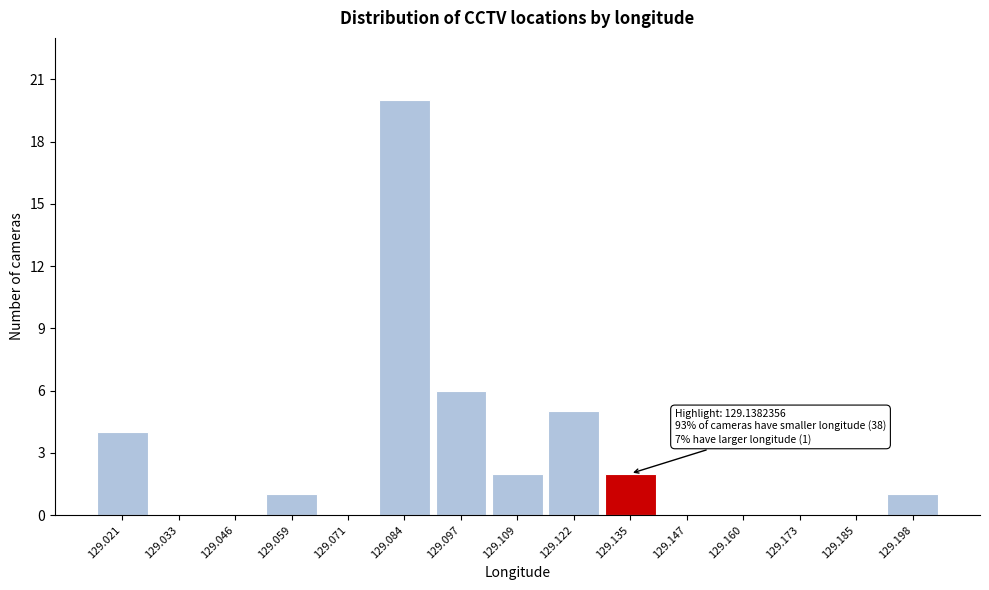

Over which range of the x-axis is the bar tallest?

129.078 to 129.090